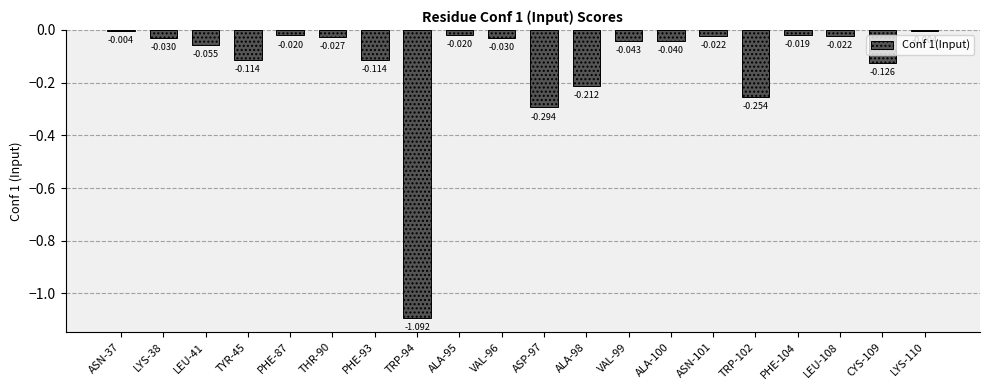

What is the change in value from ASP-97 to PHE-104?

+0.3